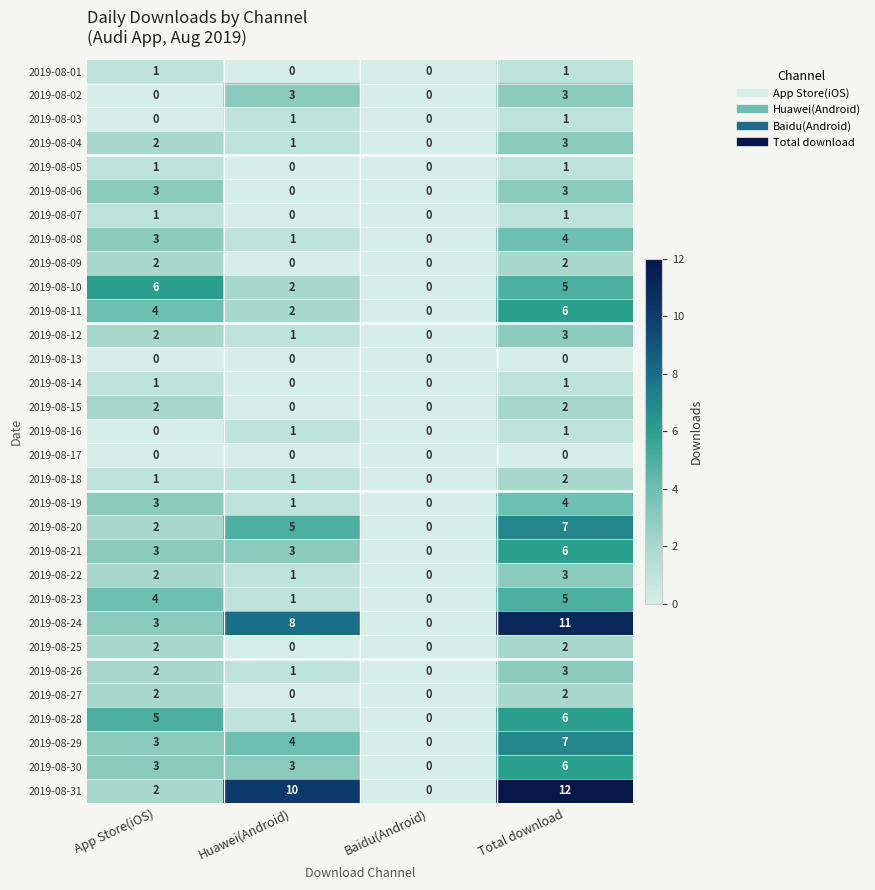

Count the number of data series in this chart.

31